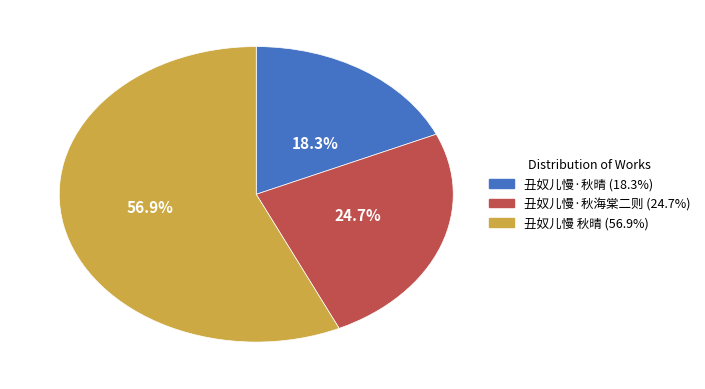

Is it true that 丑奴儿慢·秋海棠二则 is 38% of the pie?

False